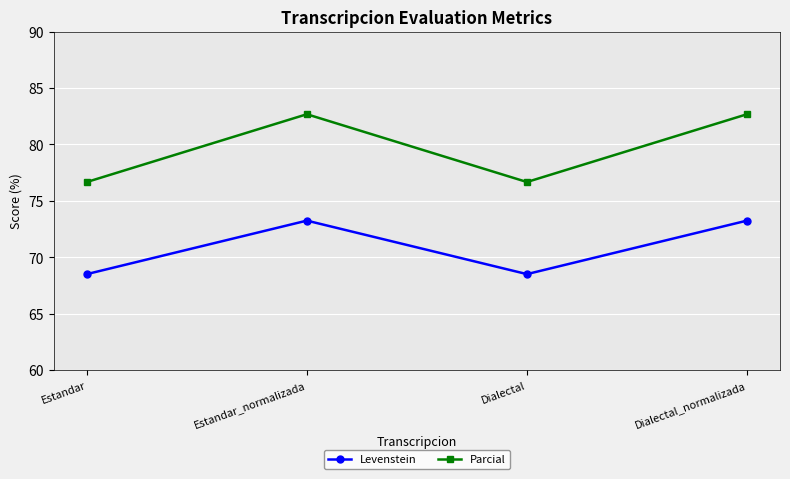

What value does the Levenstein series have at Dialectal?

68.5